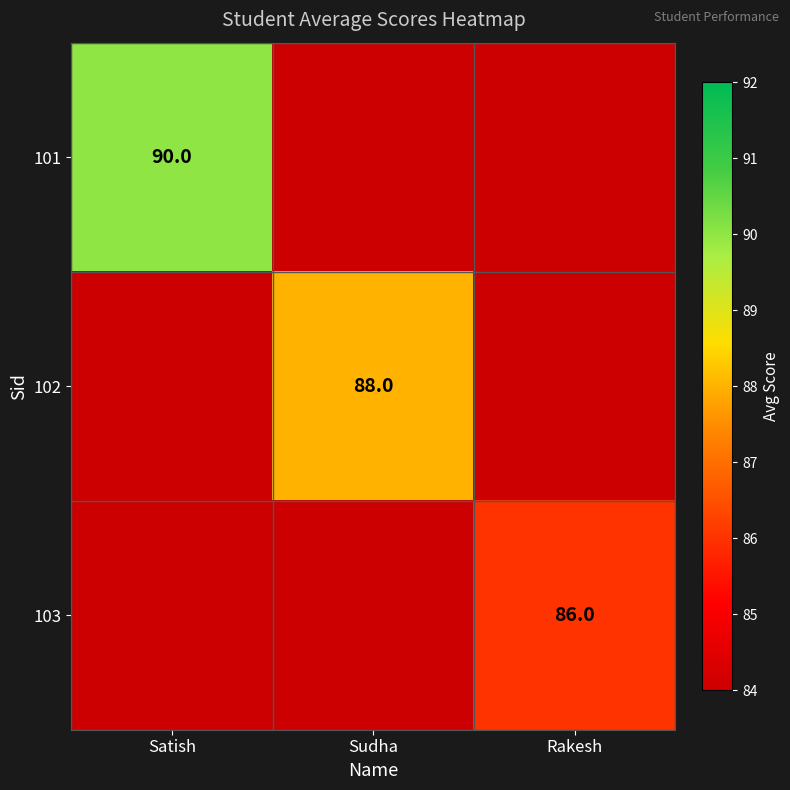

The 103 series shows 86 at Rakesh. True or false?

True